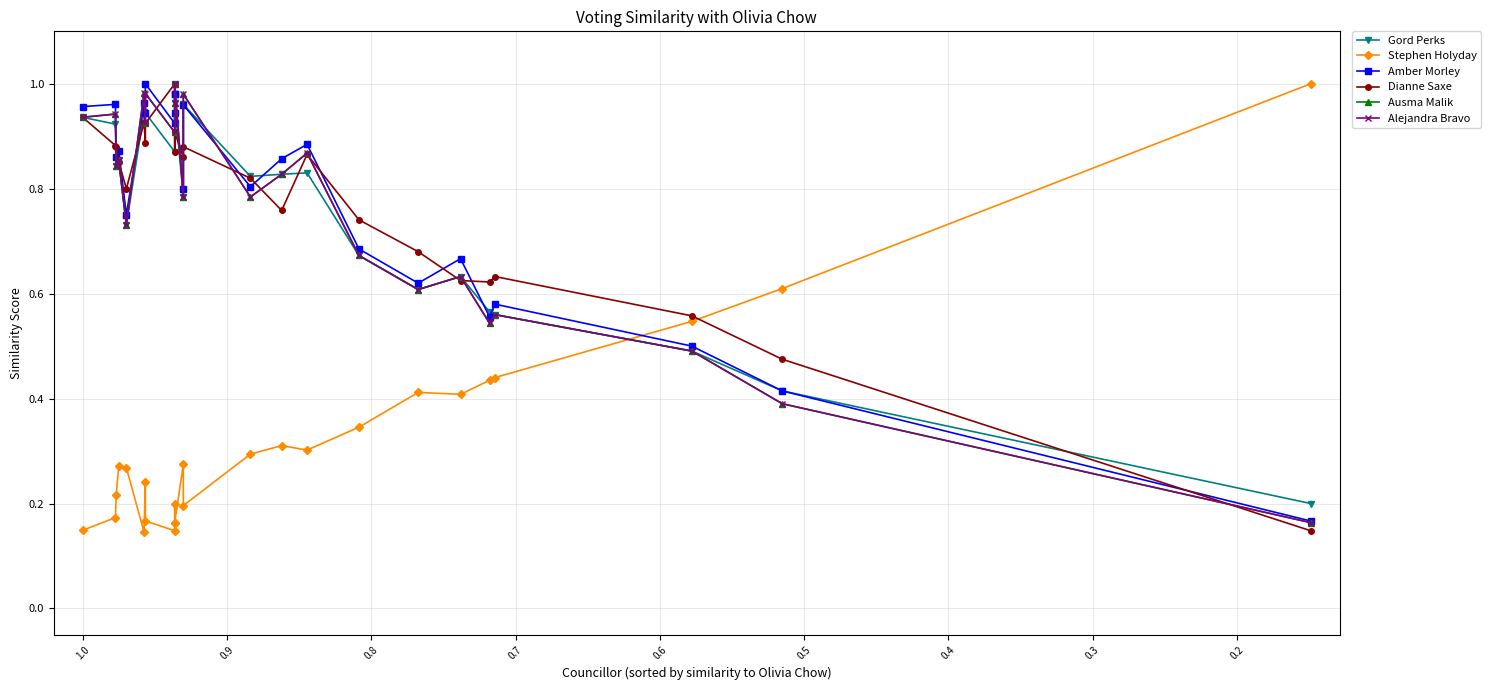

Which series has the largest total across all categories?

Amber Morley